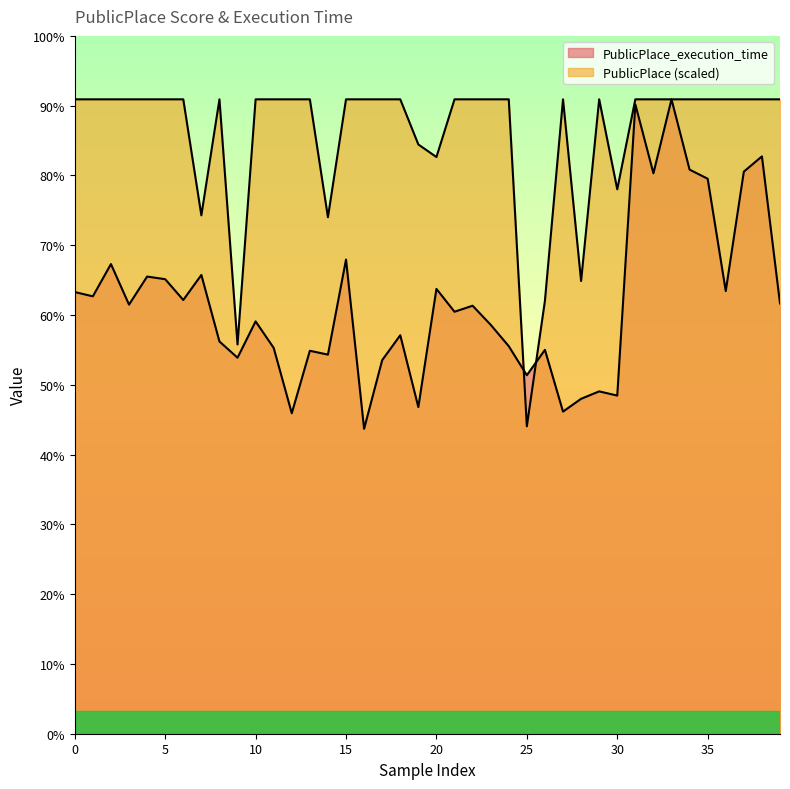

True or false: PublicPlace and PublicPlace_execution_time cross at least once.

True